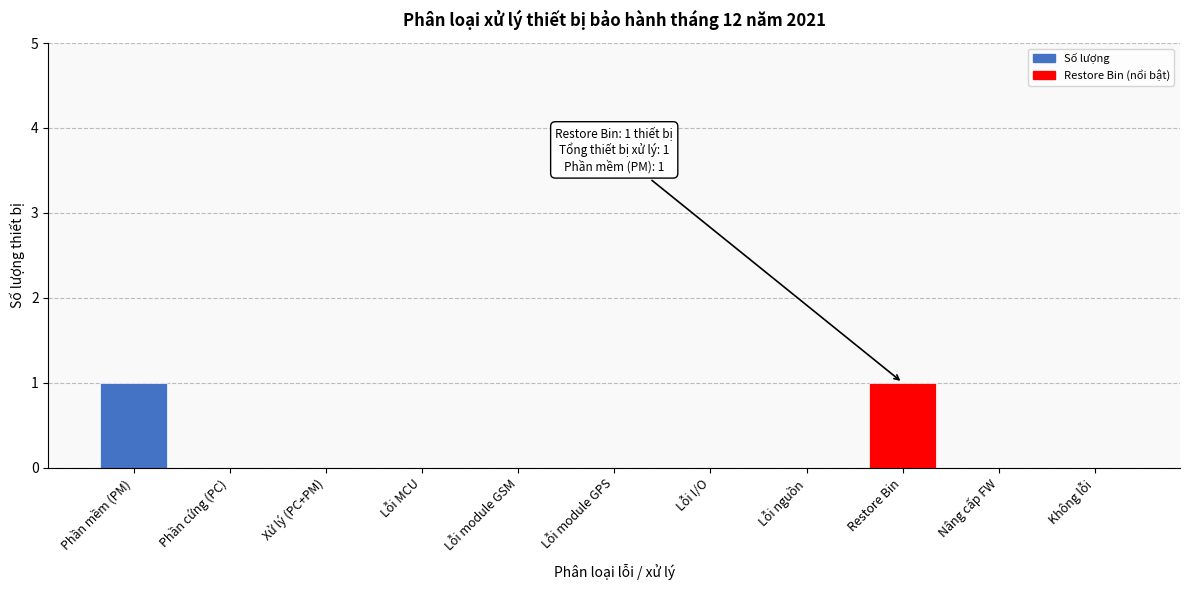

Reading left to right, transcribe all the data shown in this chart.

Phần mềm (PM)=1	Phần cứng (PC)=0	Xử lý (PC+PM)=0	Lỗi MCU=0	Lỗi module GSM=0	Lỗi module GPS=0	Lỗi I/O=0	Lỗi nguồn=0	Restore Bin=1	Nâng cấp FW=0	Không lỗi=0